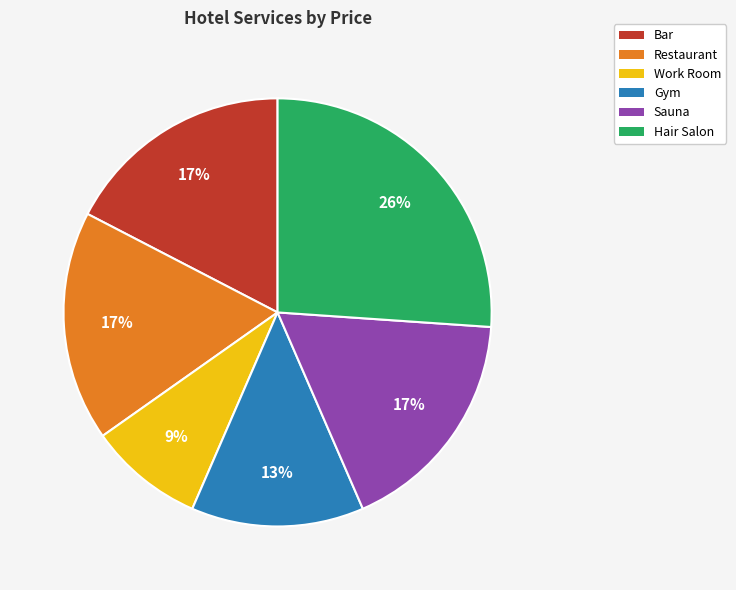

Does any single category account for the majority?

No